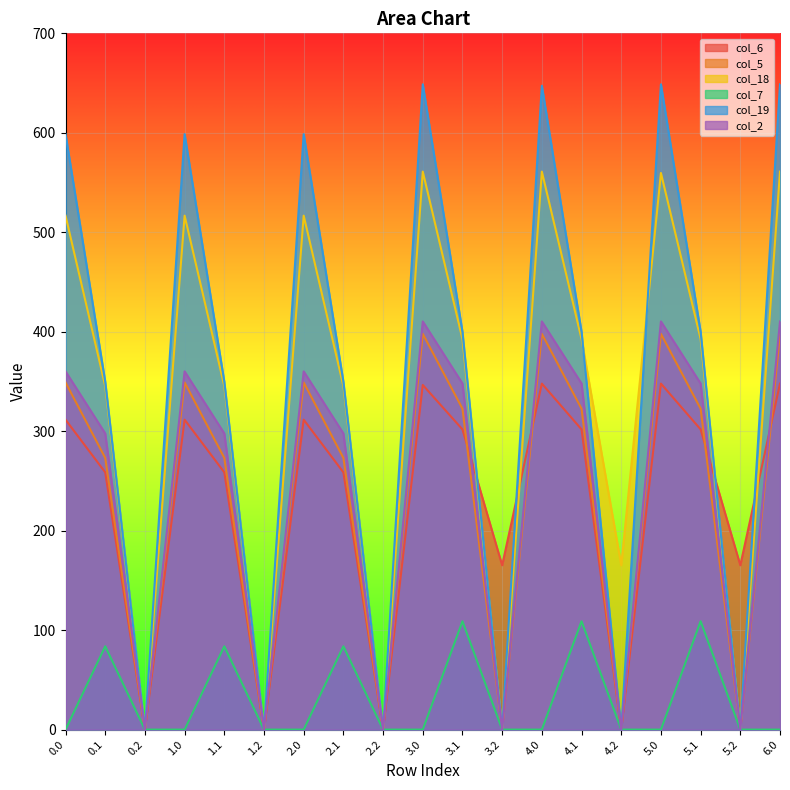

What is the label of the 2nd point from the right?

5.2